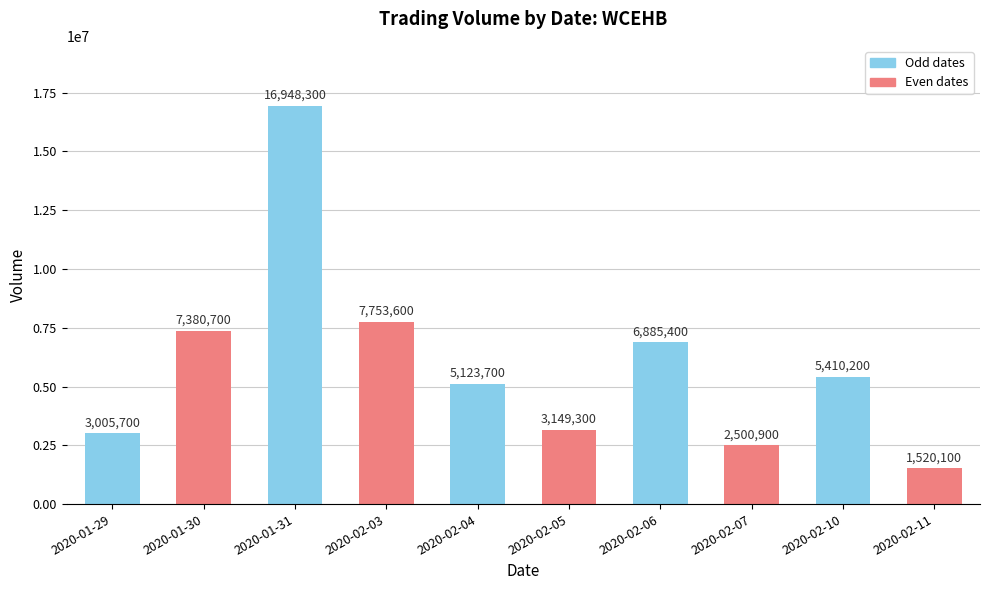

What is the greatest value displayed?

16948300